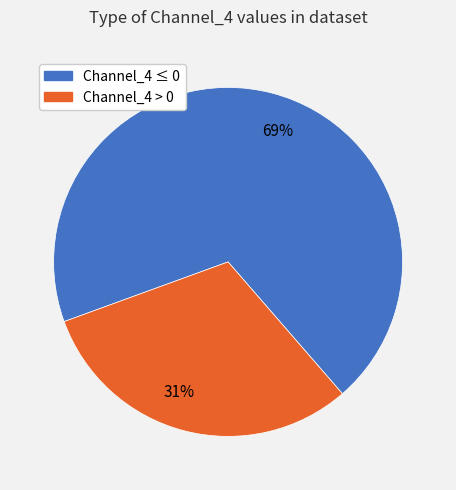

To the nearest percent, what is the difference between the largest and smallest slice percentages?

38%